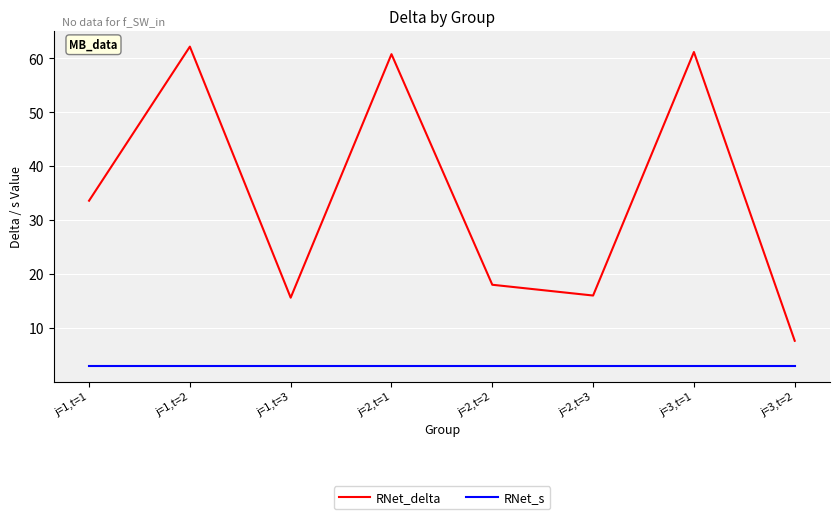

True or false: RNet_s and RNet_delta intersect in this chart.

False